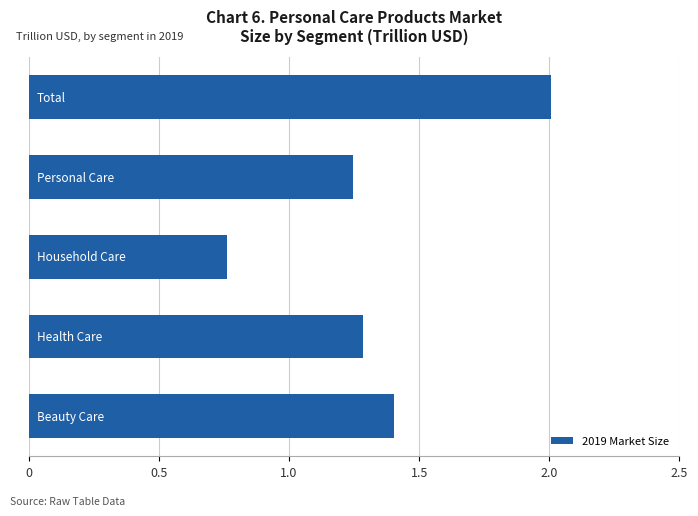

How many distinct data groups are displayed?

1